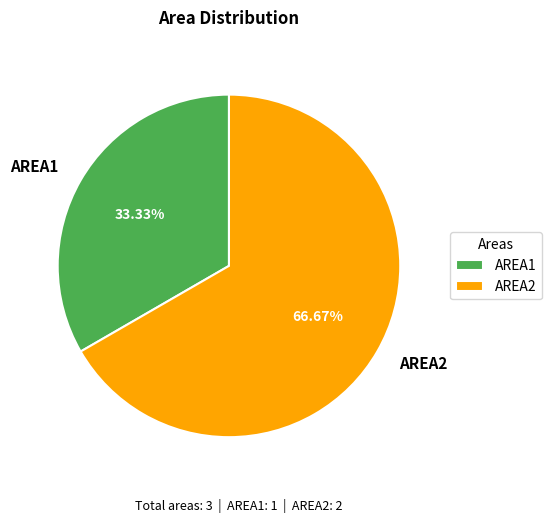

True or false: AREA2 accounts for 76% of the total.

False